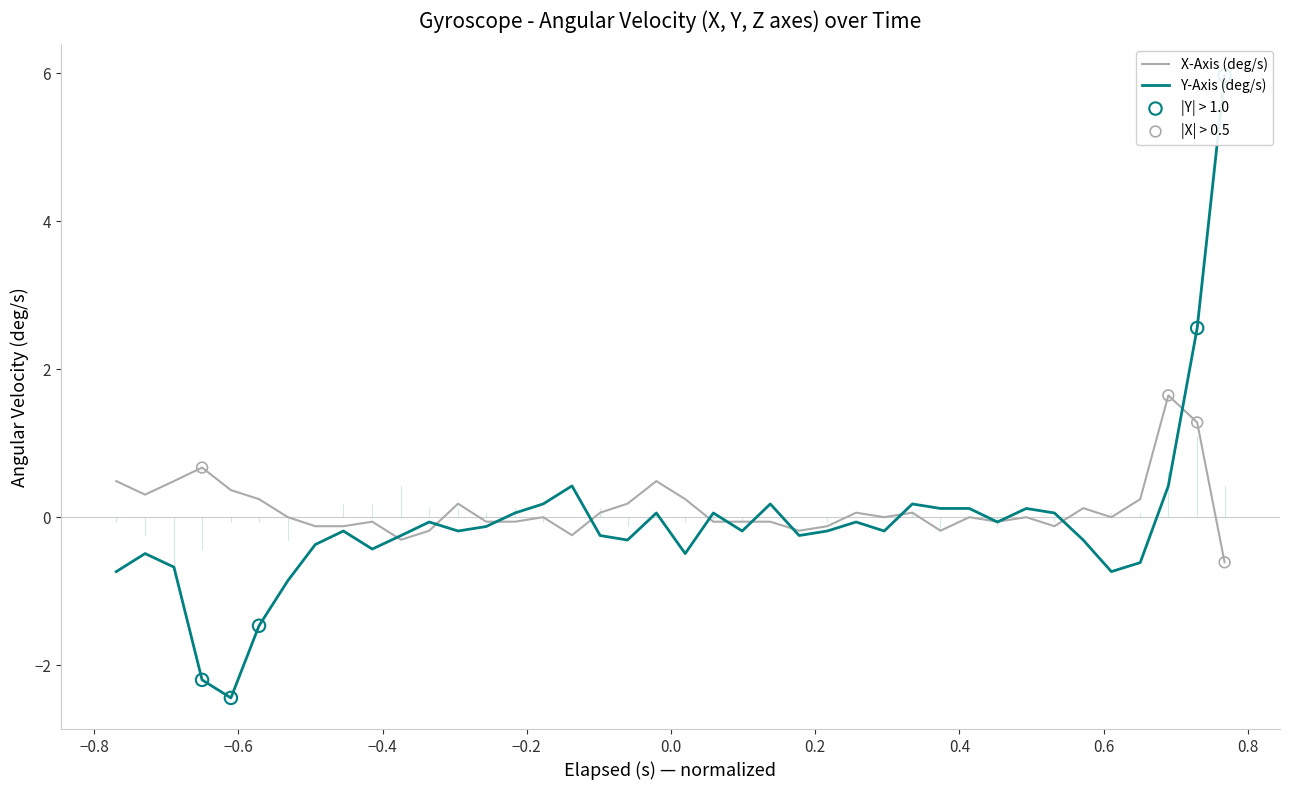

Which series has the largest Y range (max minus min)?

Y-Axis (deg/s)